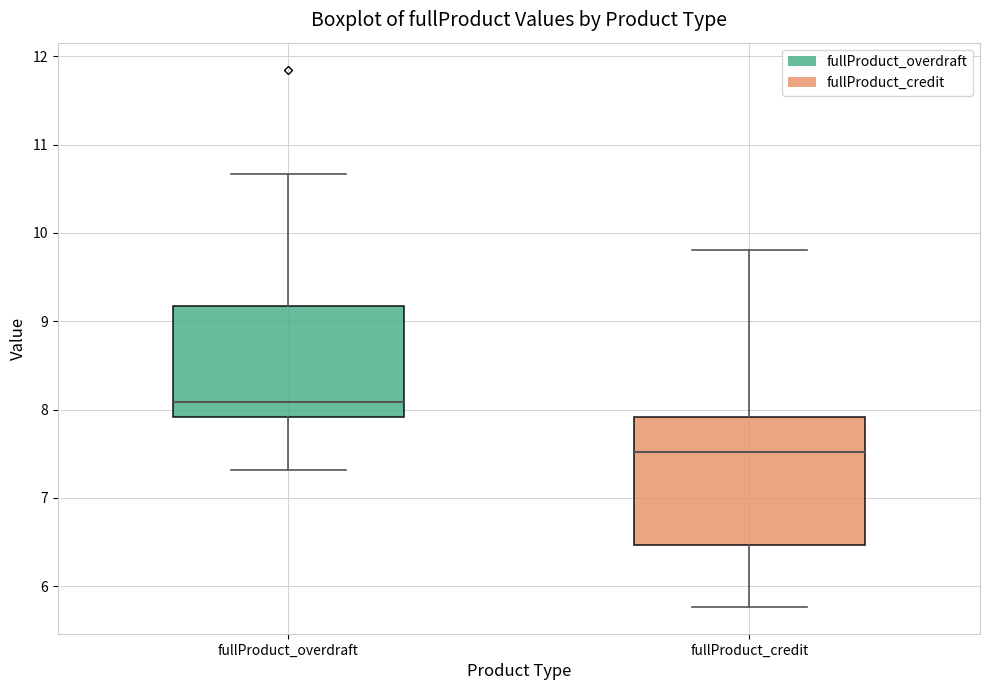

Which box has the highest median line?

fullProduct_overdraft